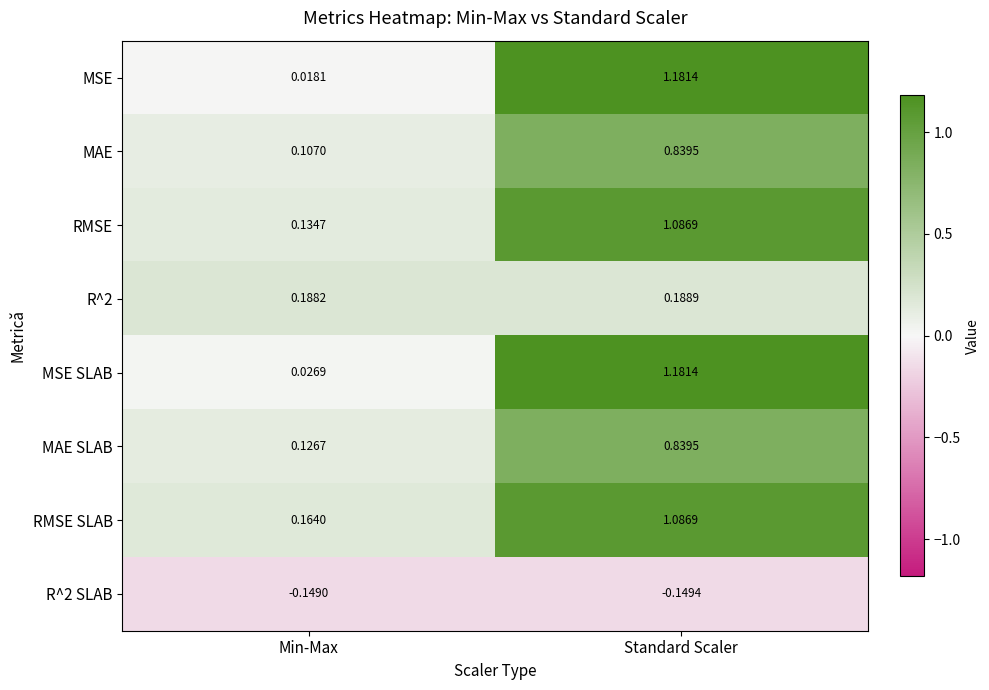

Rank the categories by R^2 value from lowest to highest.

Min-Max, Standard Scaler